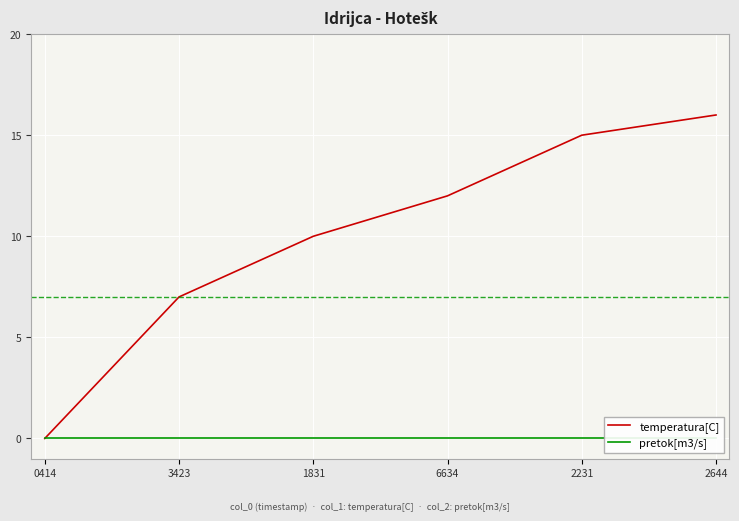

What is the value of the temperatura[C] point at the 4th from the left?

12